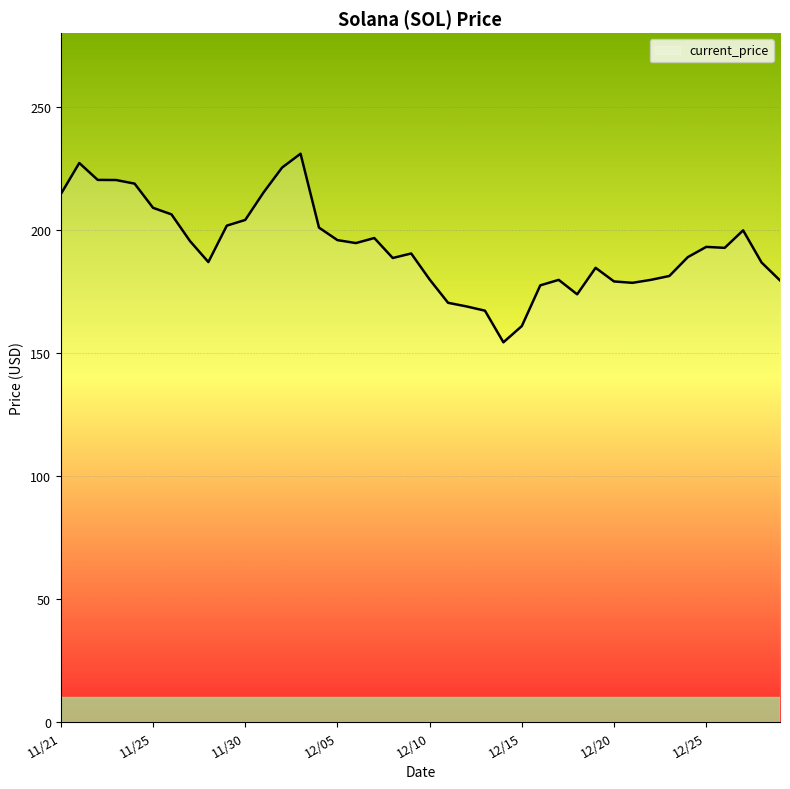

Which category has the lowest value across all series?

12/14